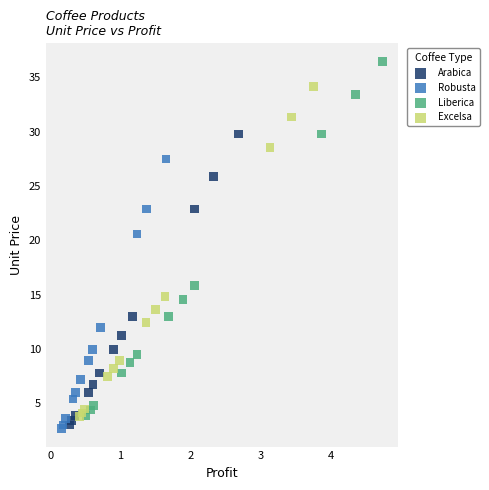

Which series has the largest Y range (max minus min)?

Liberica